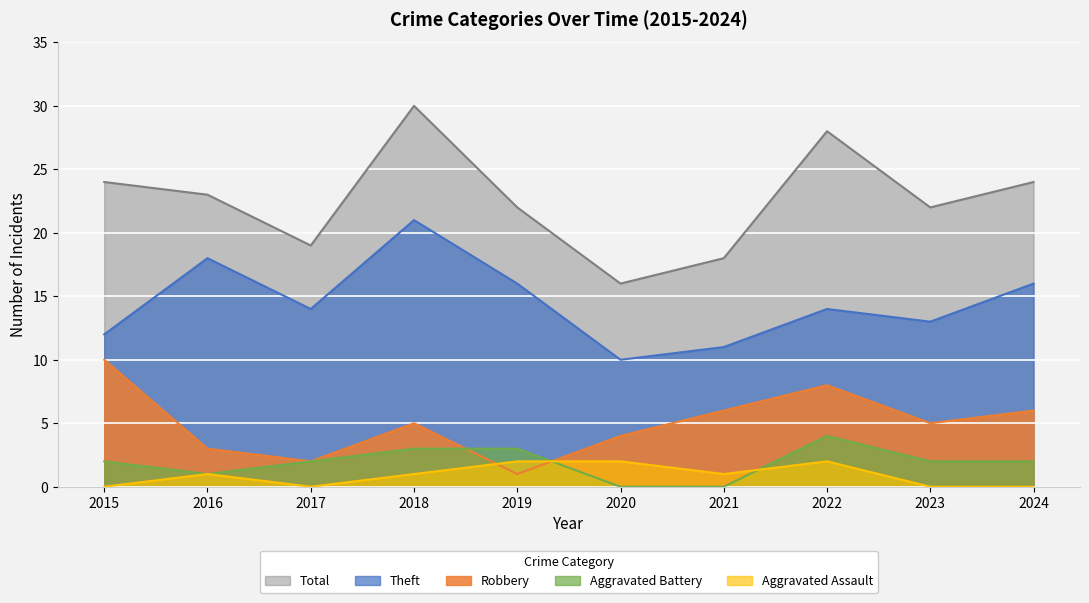

Where is the first local minimum for Robbery?

2017